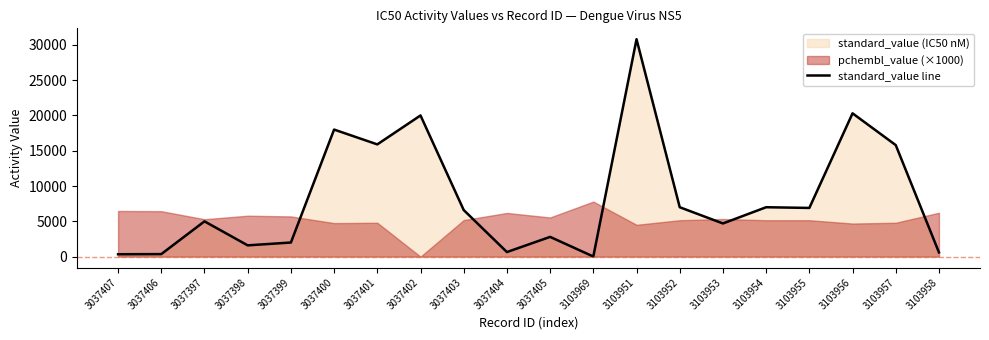

What is the sum of the values at 3103956 and 3103969?

20316